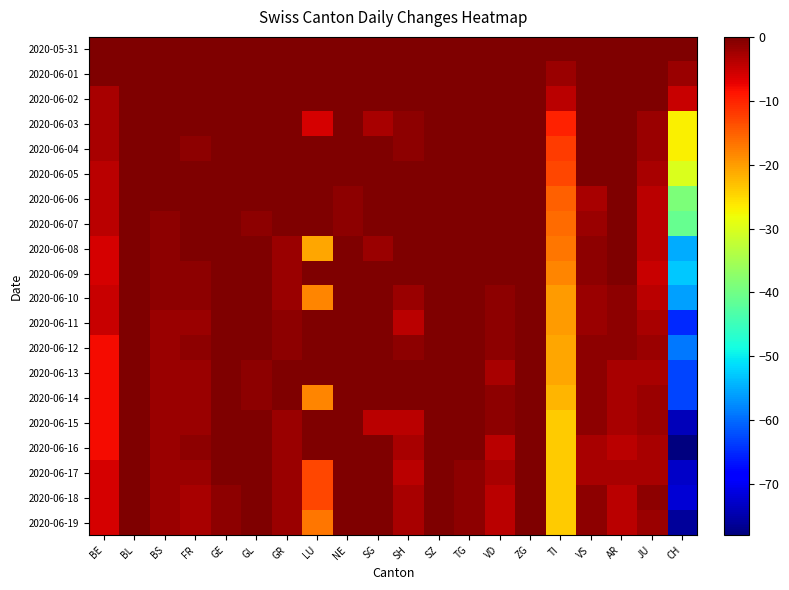

Count the number of data series in this chart.

20